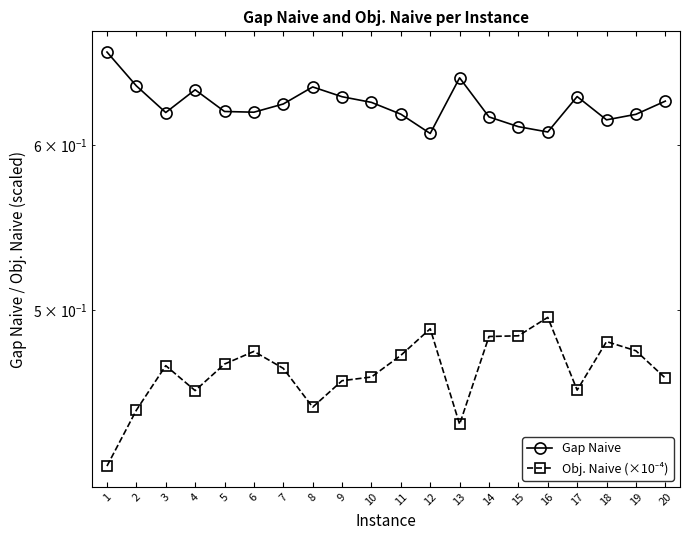

Which label corresponds to the smallest value in the chart?

1